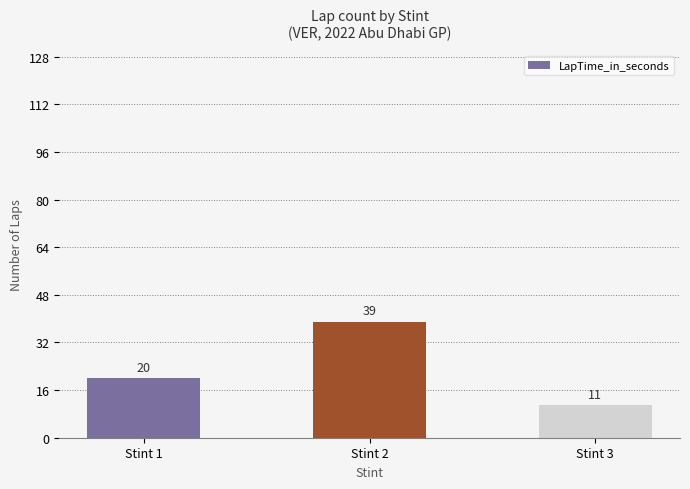

What is the maximum value shown in the chart?

39